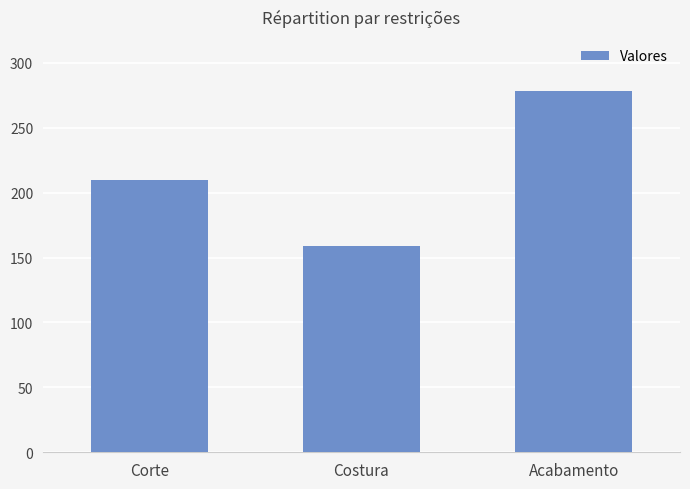

List the labels in order of value, largest first.

Acabamento, Corte, Costura